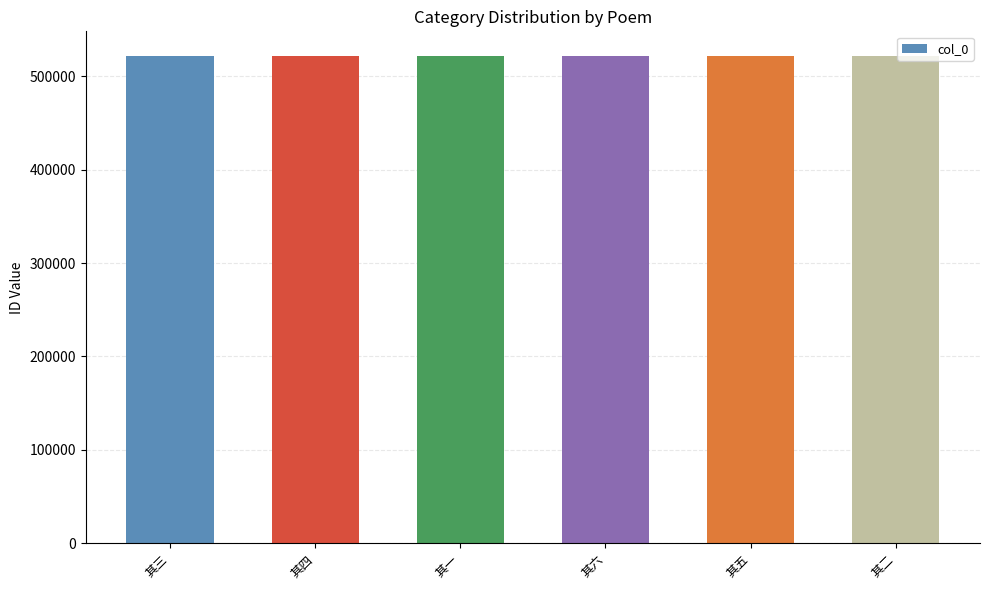

How many values are below 521768?

3